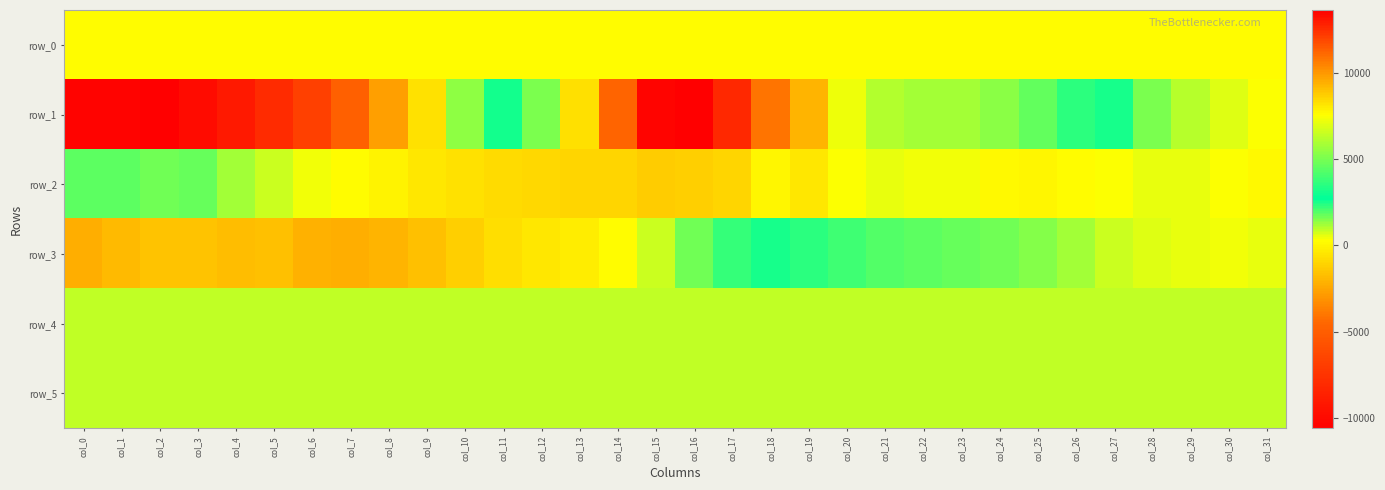

At which label does row_5 first exceed 888?

col_1